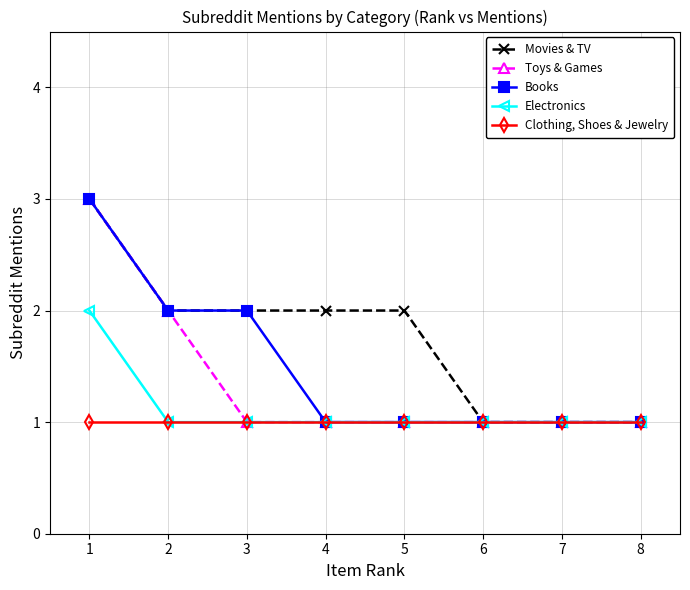

The value of Clothing, Shoes & Jewelry at 3 is 1. True or false?

True